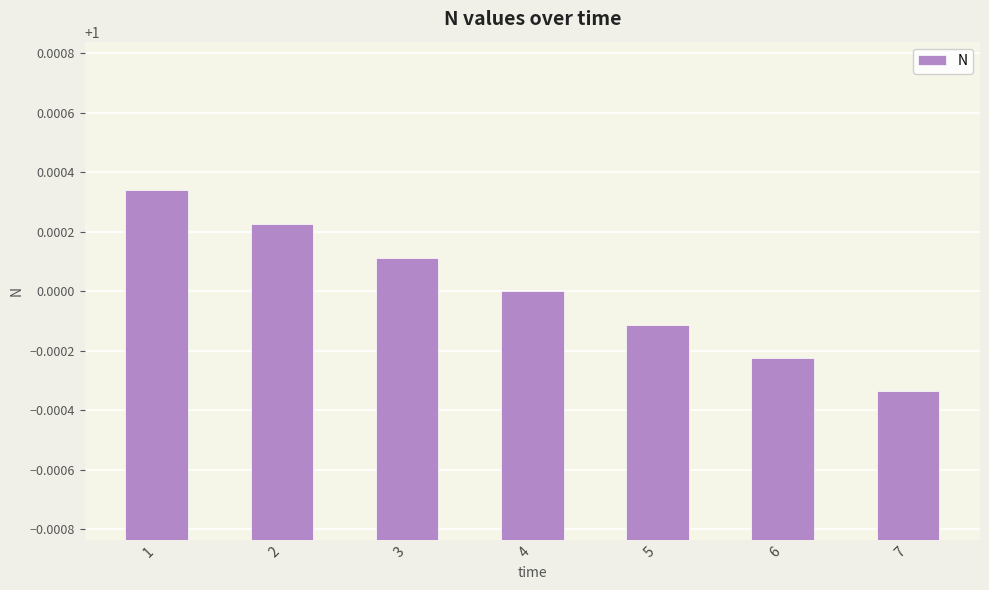

Does the chart contain stacked bars?

No